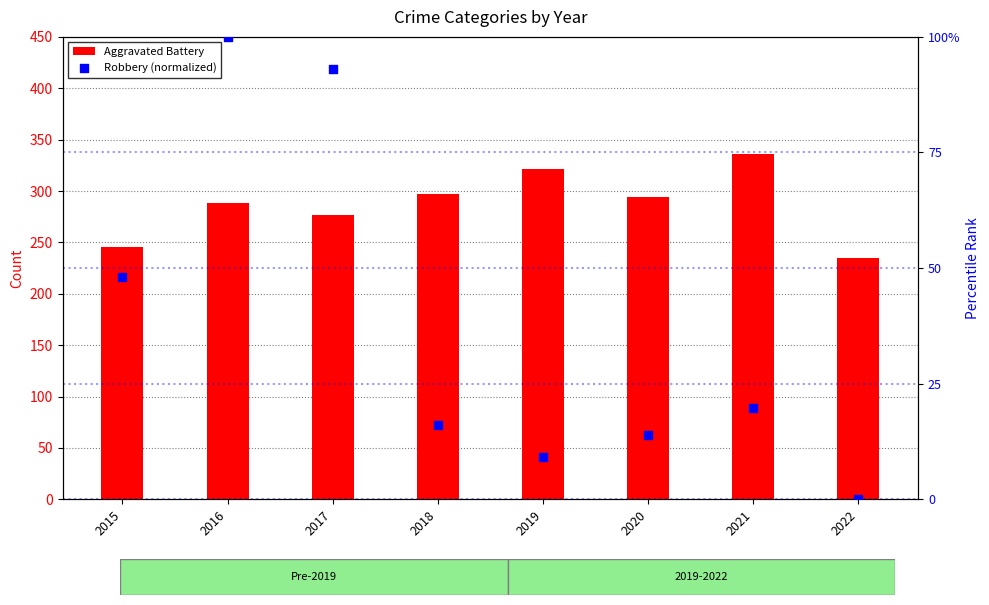

At how many categories does at least one series exceed 116?

8